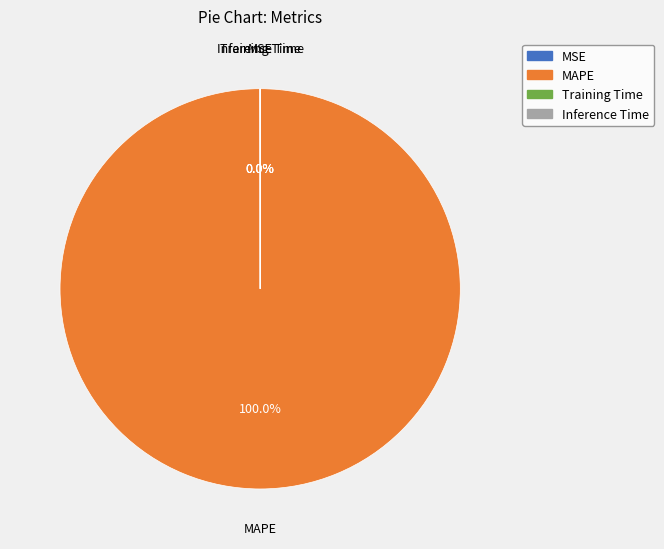

Which category has the biggest portion of the pie?

MAPE